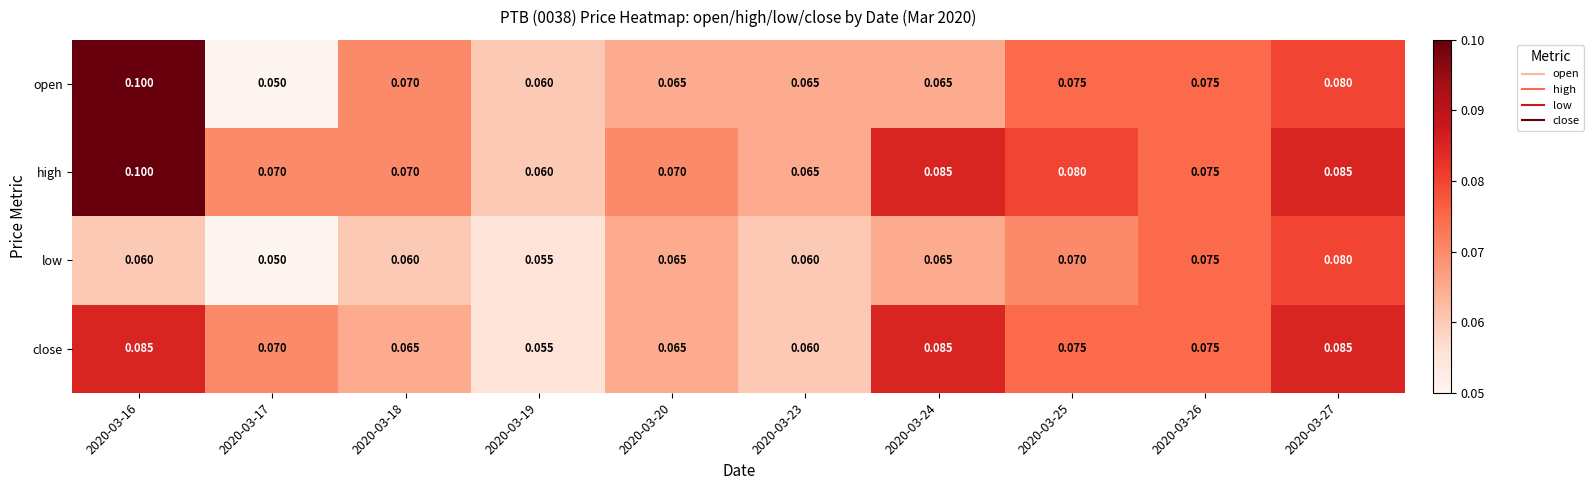

Which series has the widest spread of values?

open